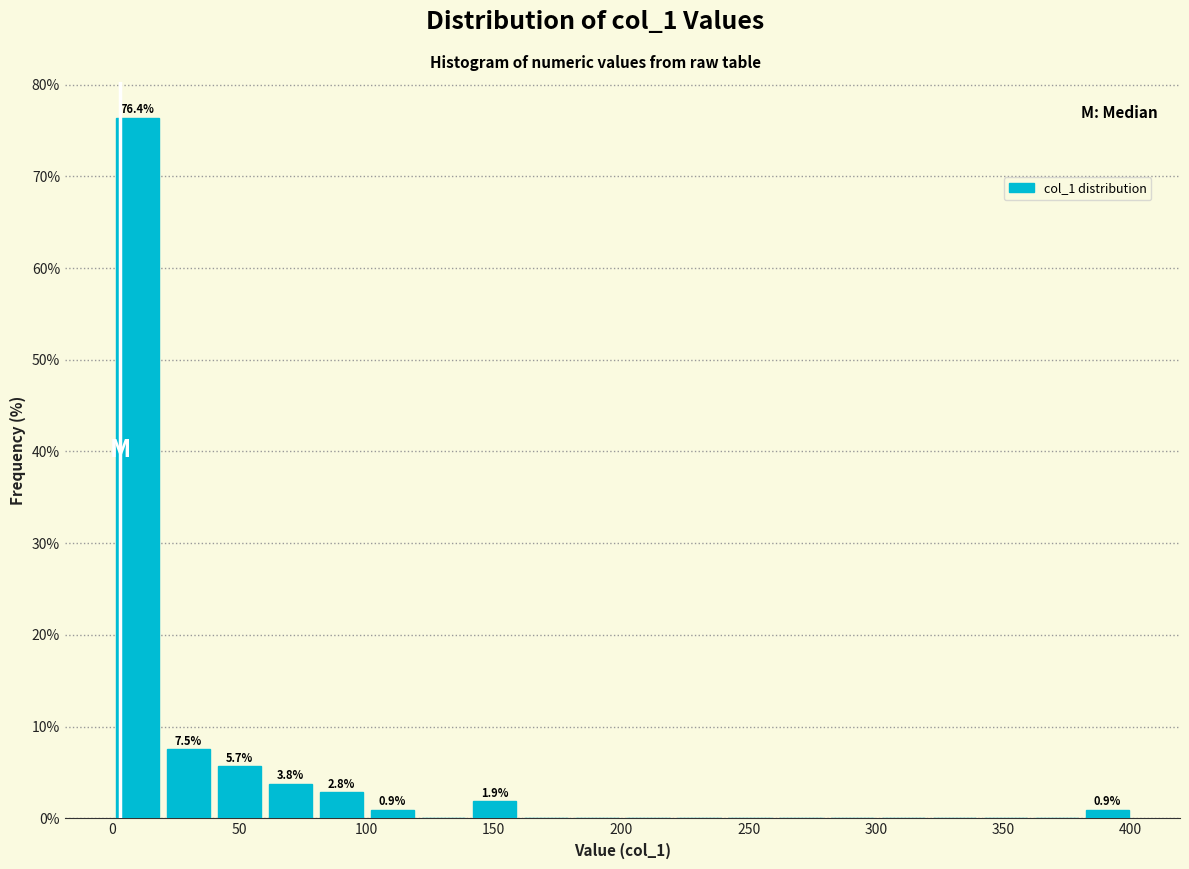

Which range on the x-axis has the tallest bar?

0 to 20